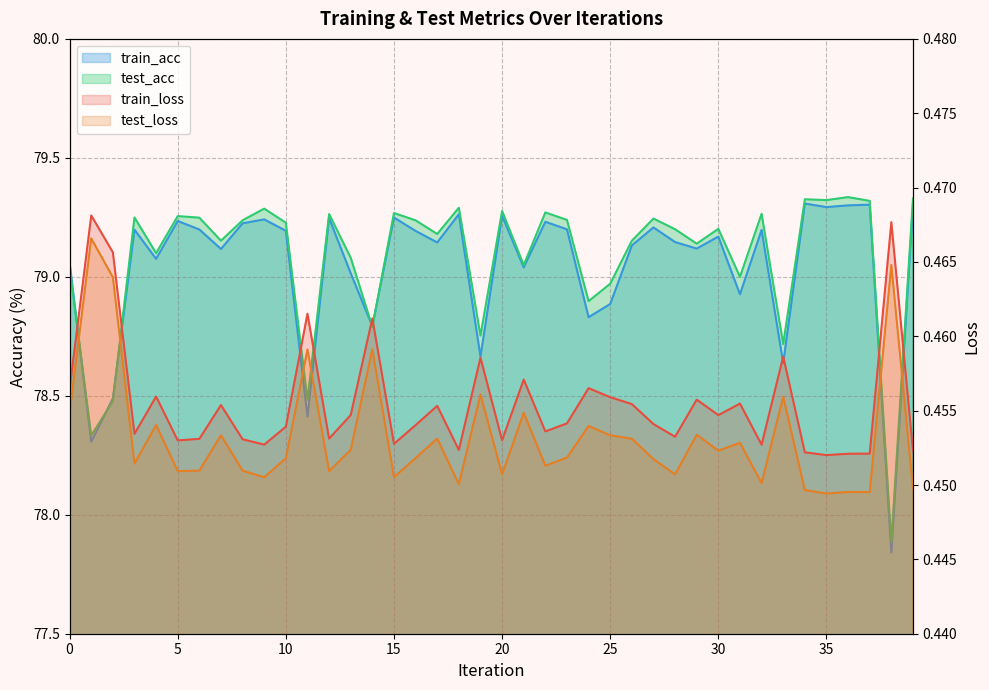

Is it true that test_acc equals 79.1 at 13?

True